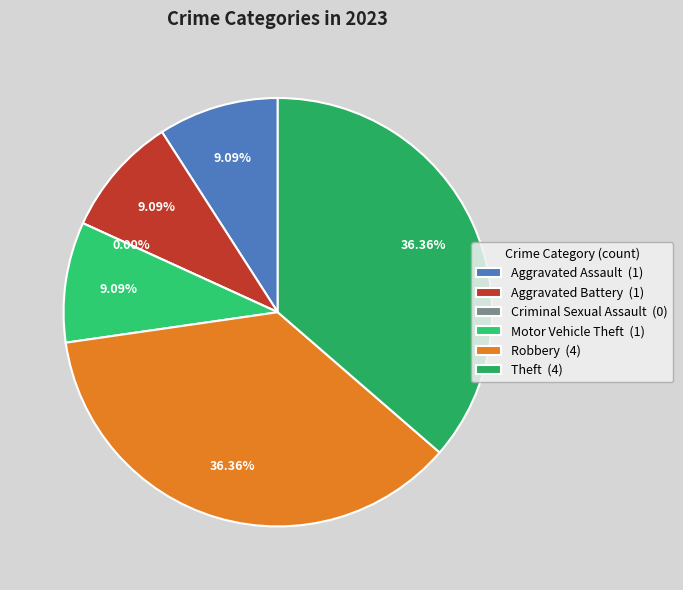

What is the change in value from Criminal Sexual Assault to Motor Vehicle Theft?

+1